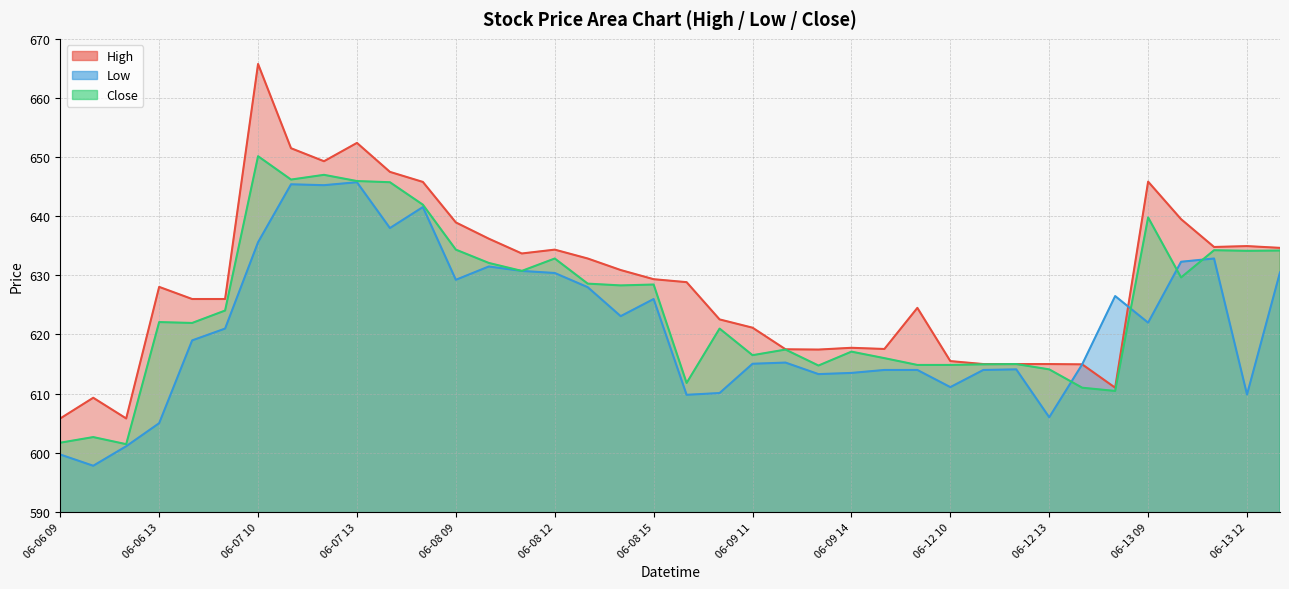

What is the approximate value of Low at 06-09 09?

609.8